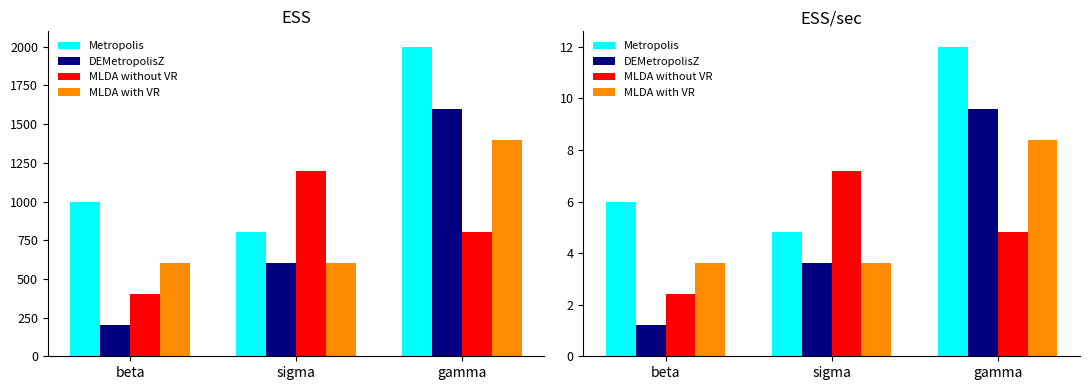

At how many categories does at least one series exceed 10?

1